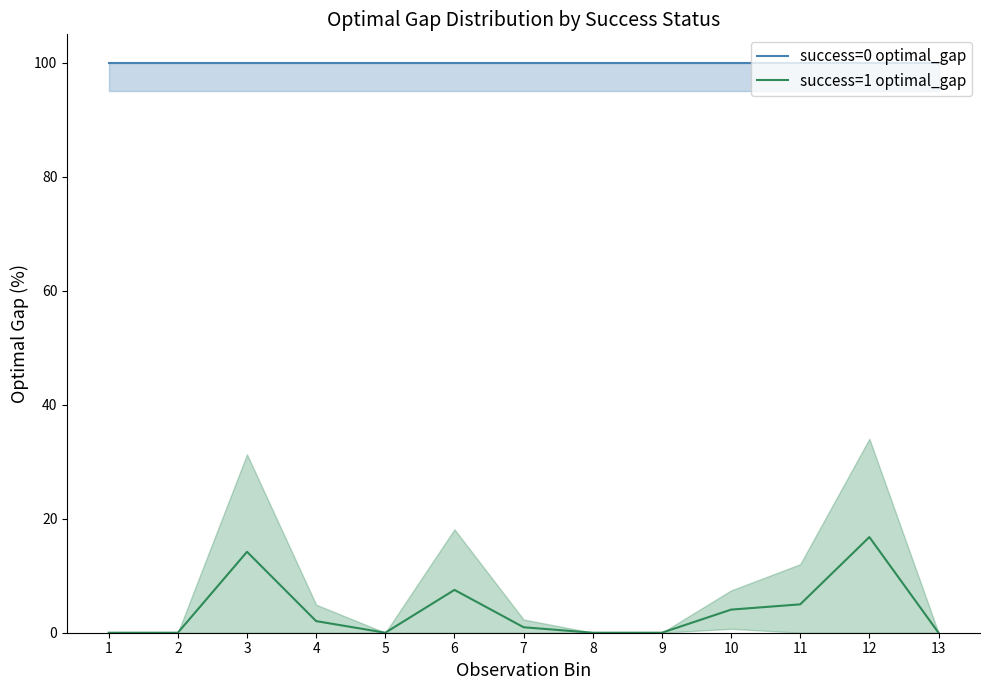

Where is success=0 optimal_gap nearest to the value 100?

1